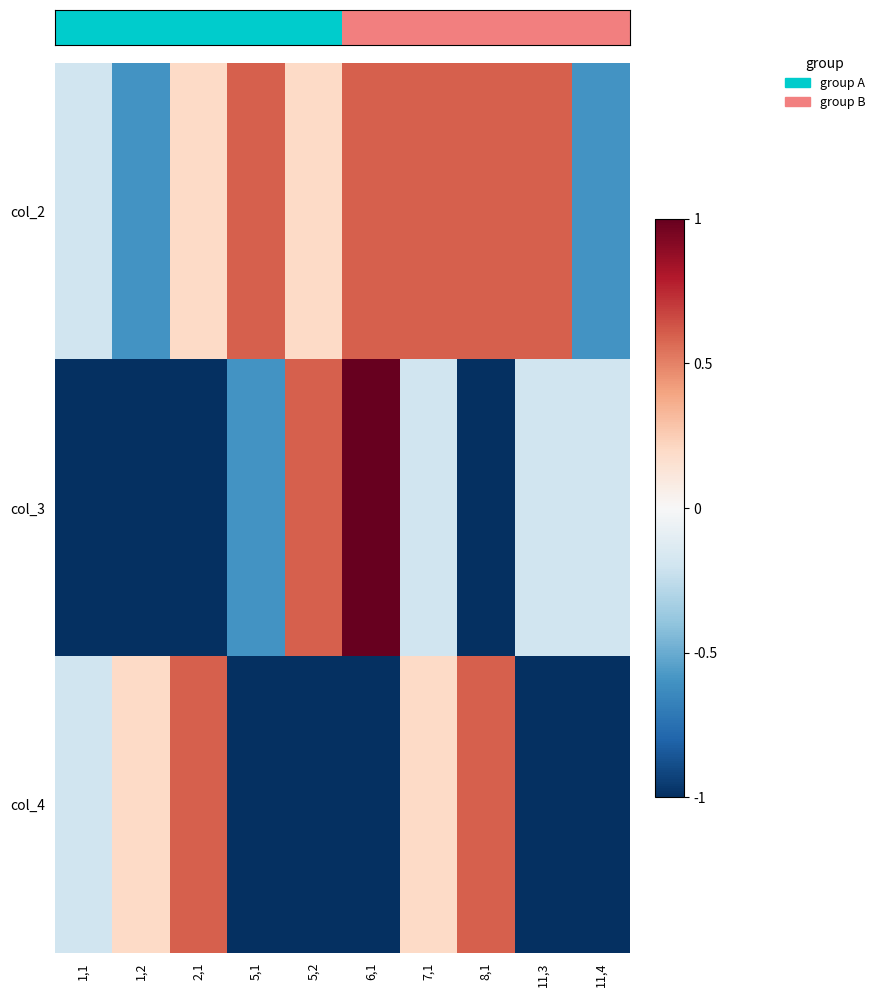

How many distinct data groups are displayed?

3